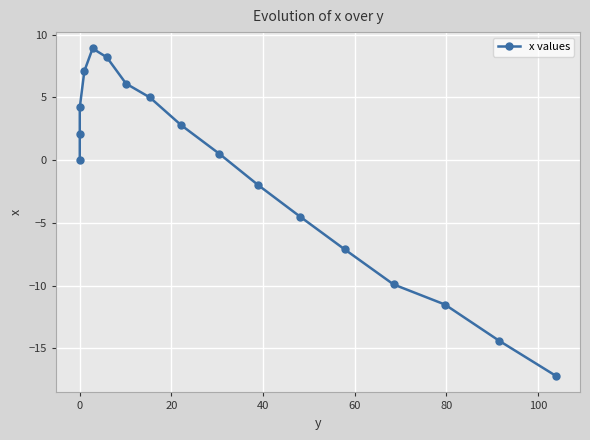

How many points are higher than both their immediate neighbors (excluding endpoints)?

1